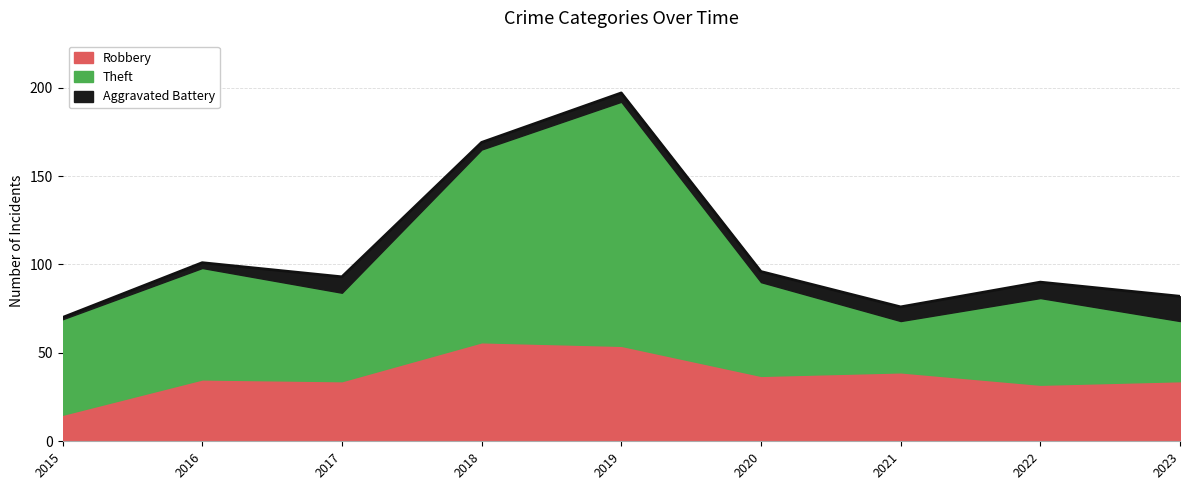

Is the value of Theft at 2017 greater than the value of Aggravated Battery at 2020?

Yes